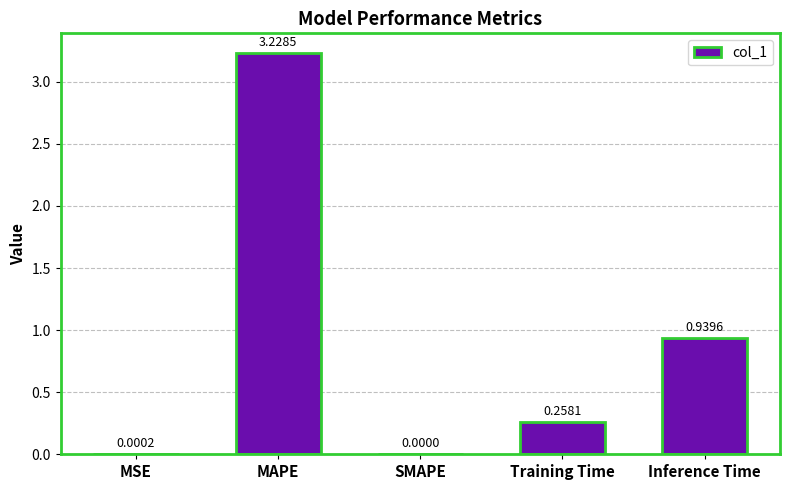

Which has a higher value, SMAPE or MSE?

MSE